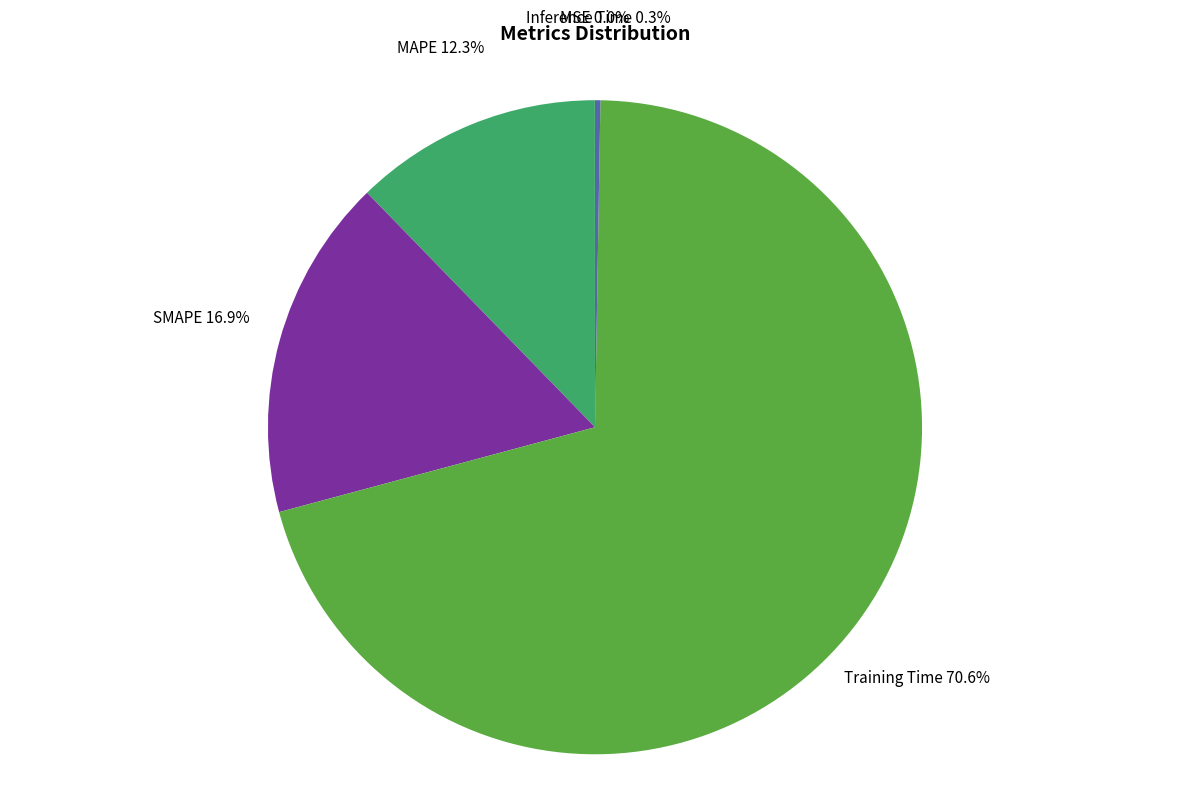

What is the largest slice in the pie chart?

Training Time